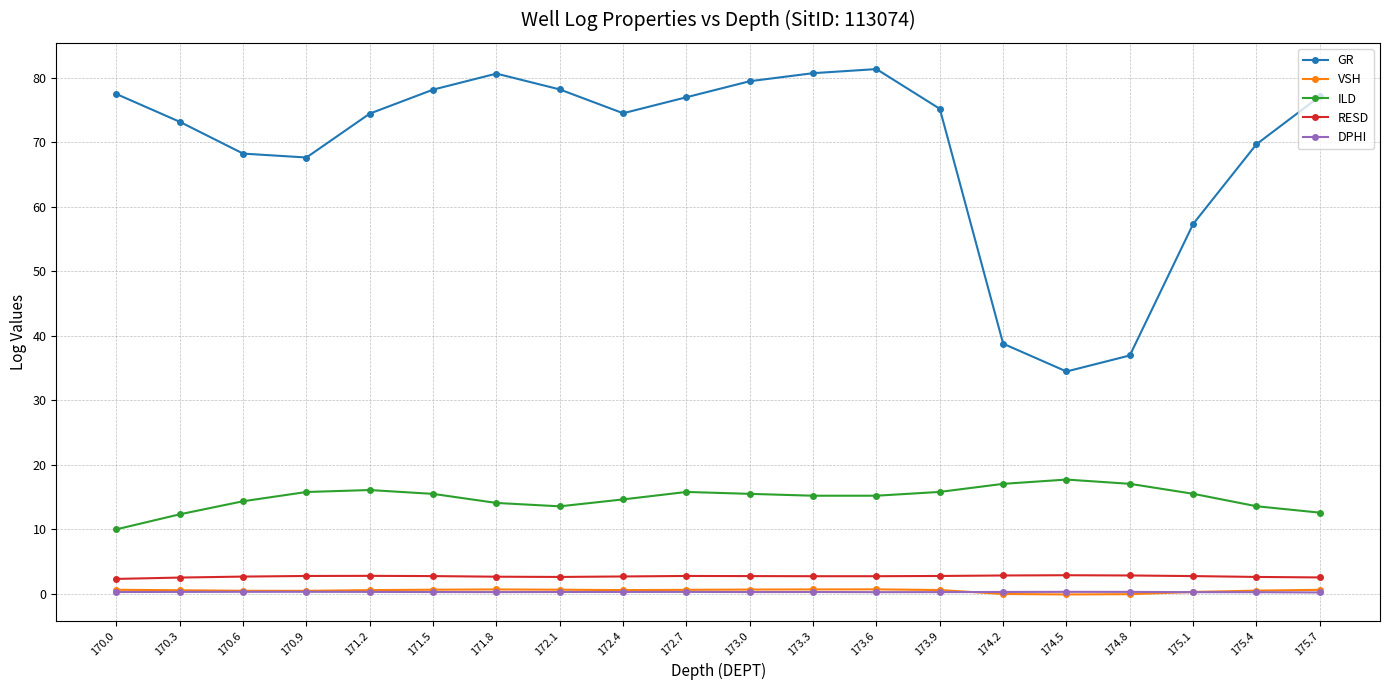

Which series has the largest total across all categories?

GR